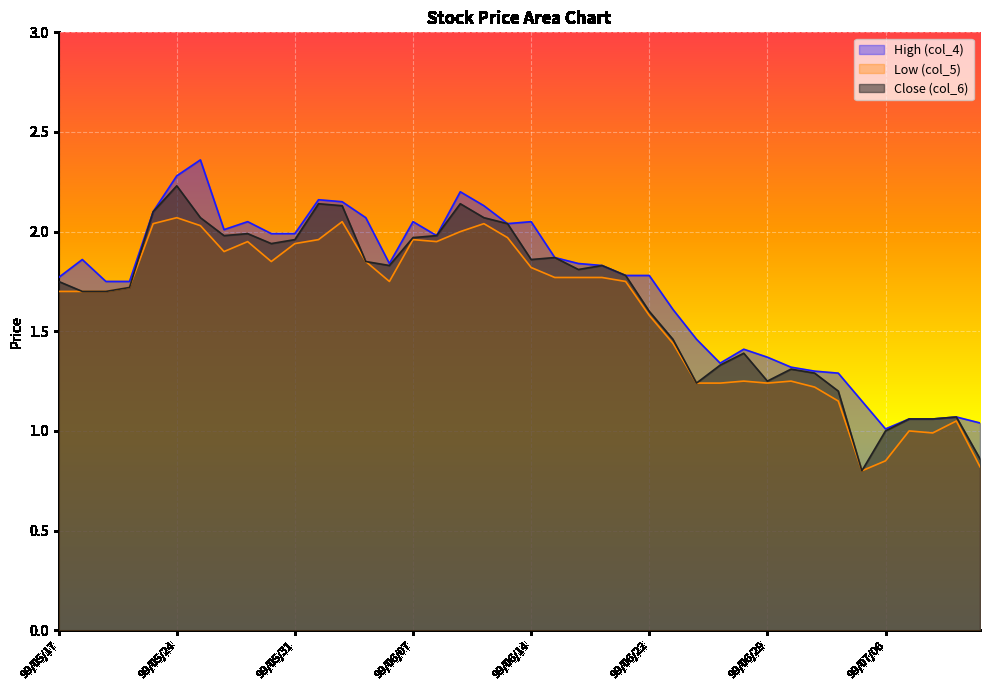

At which label does Close (col_6) reach its minimum?

99/07/05